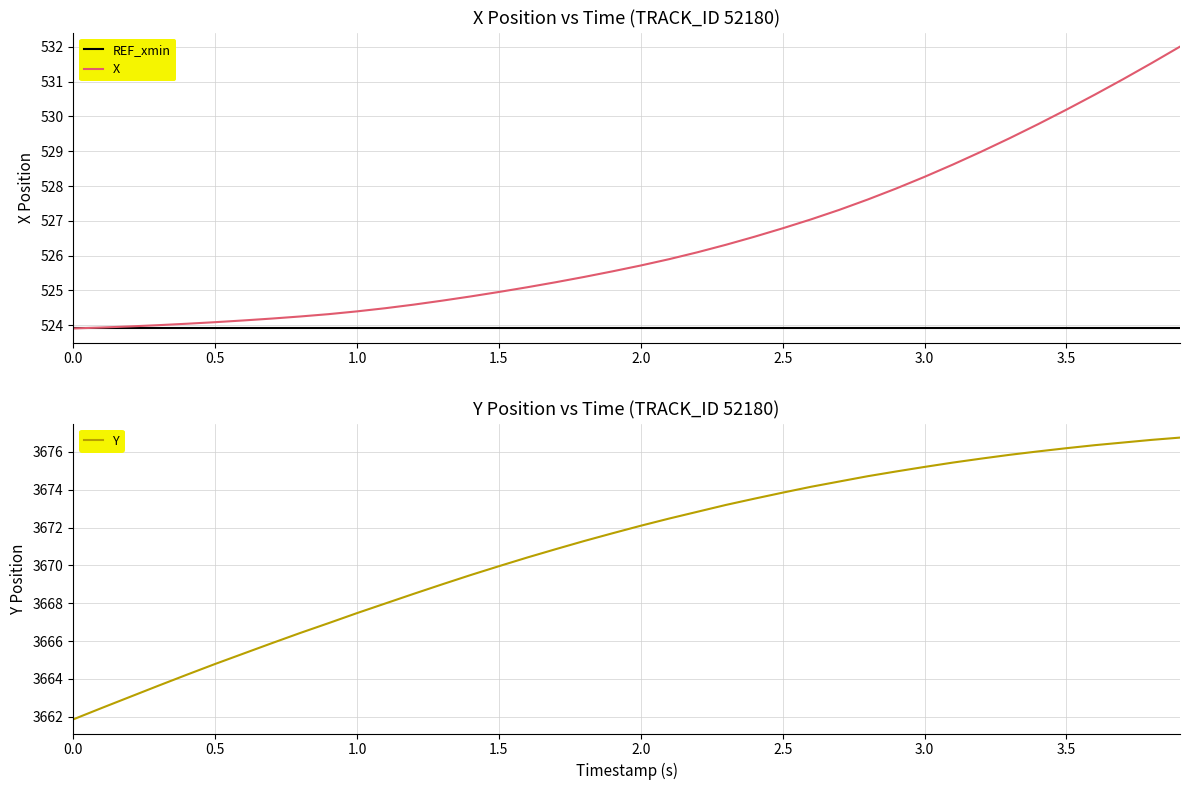

What is the highest value of the REF_xmin series?

523.9